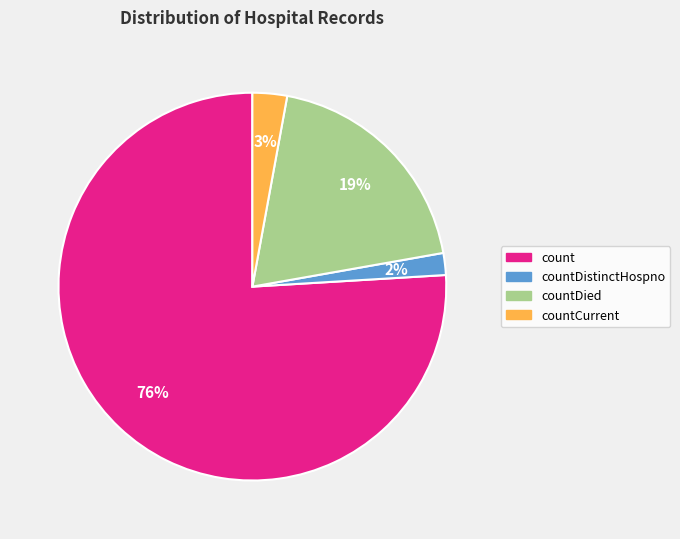

Is there any slice that represents more than half of the pie?

Yes